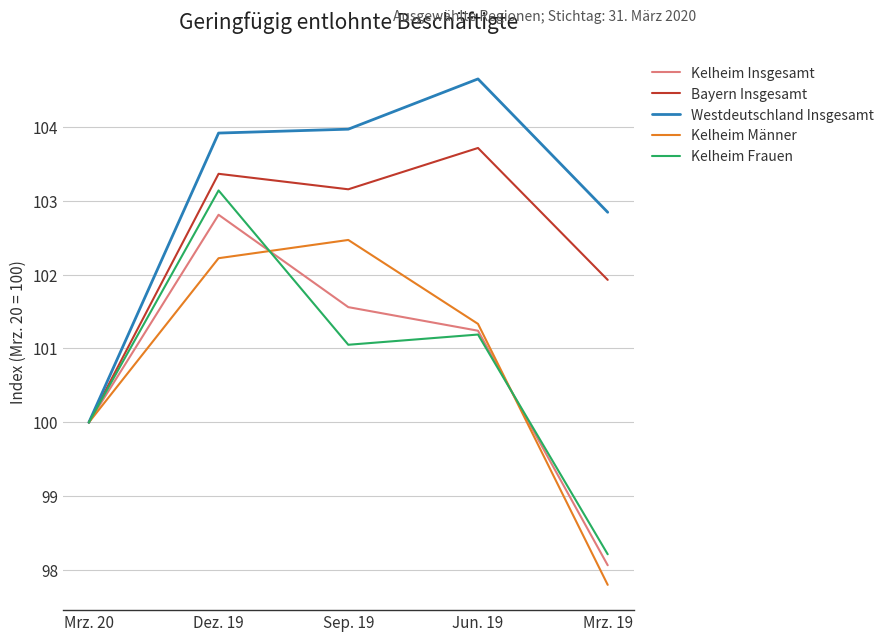

Count the number of data series in this chart.

5